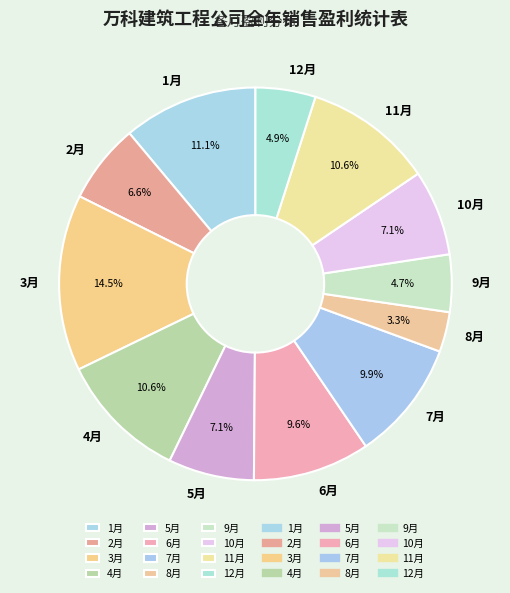

Approximately how many times larger is the value at 2月 compared to 7月?

0.7